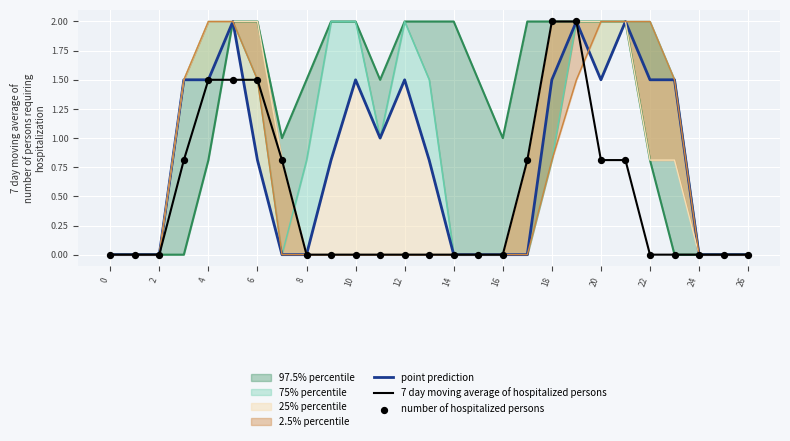

Which series contains the highest Y value?

point prediction